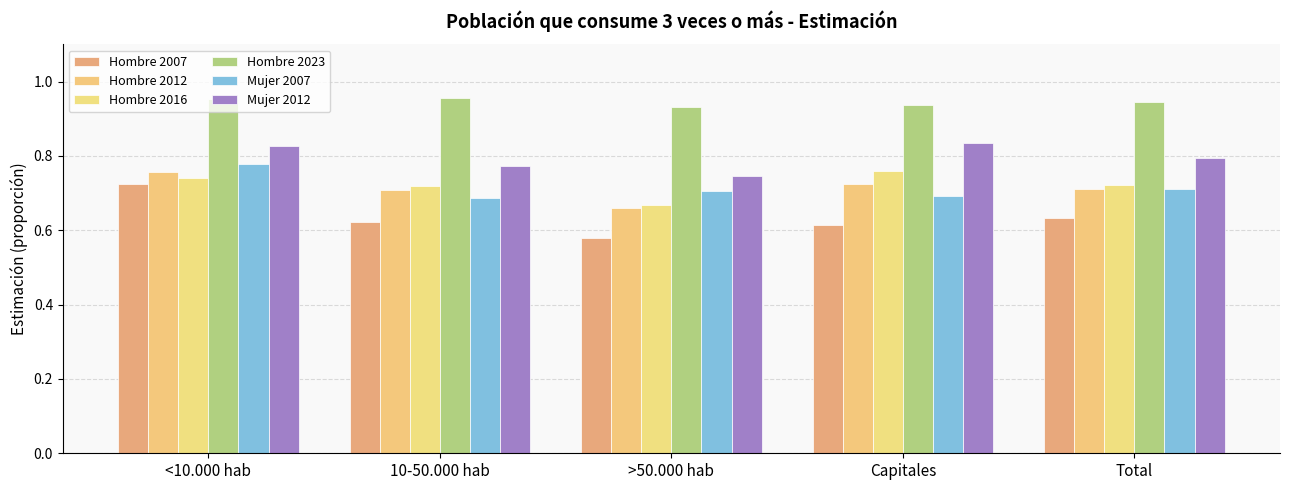

At which label does Hombre 2016 reach its minimum?

>50.000 hab